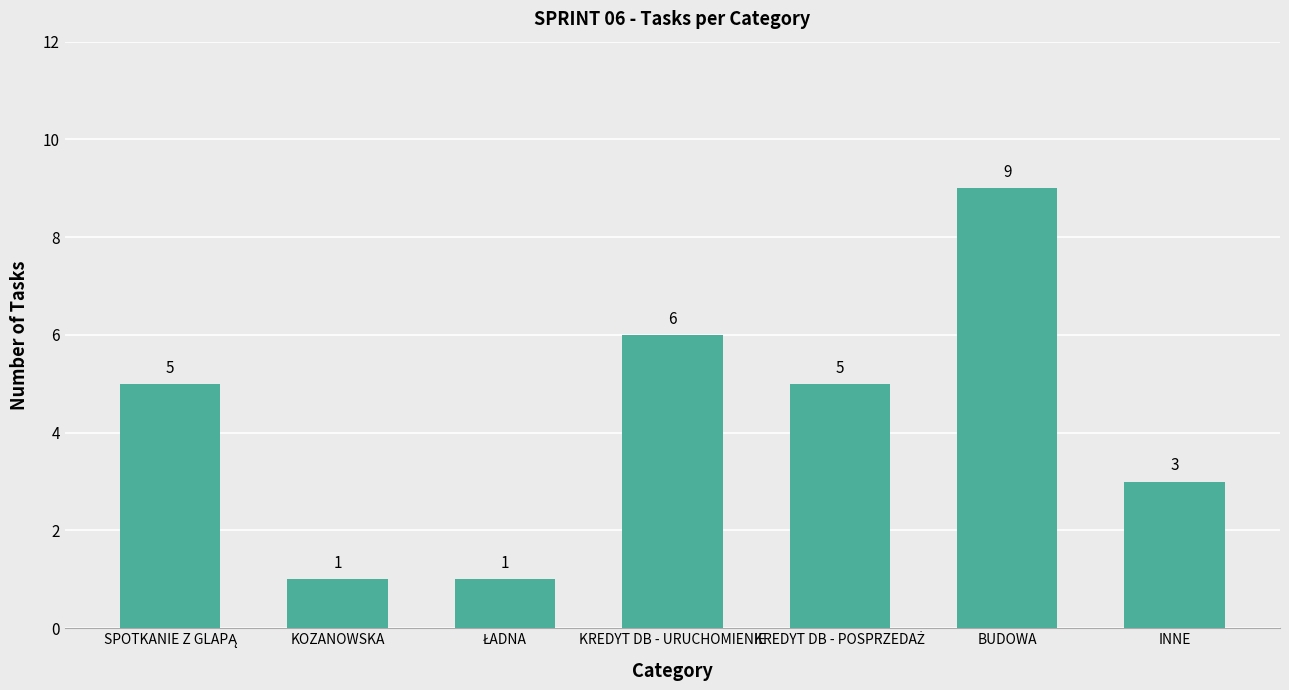

What is the change in value from KOZANOWSKA to INNE?

+2